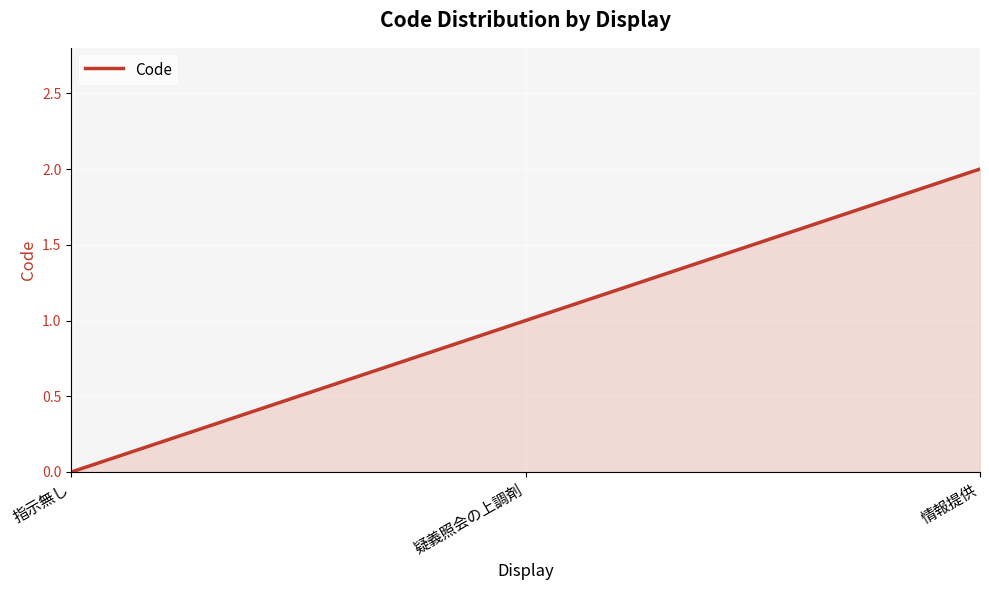

How many positive values are there?

2